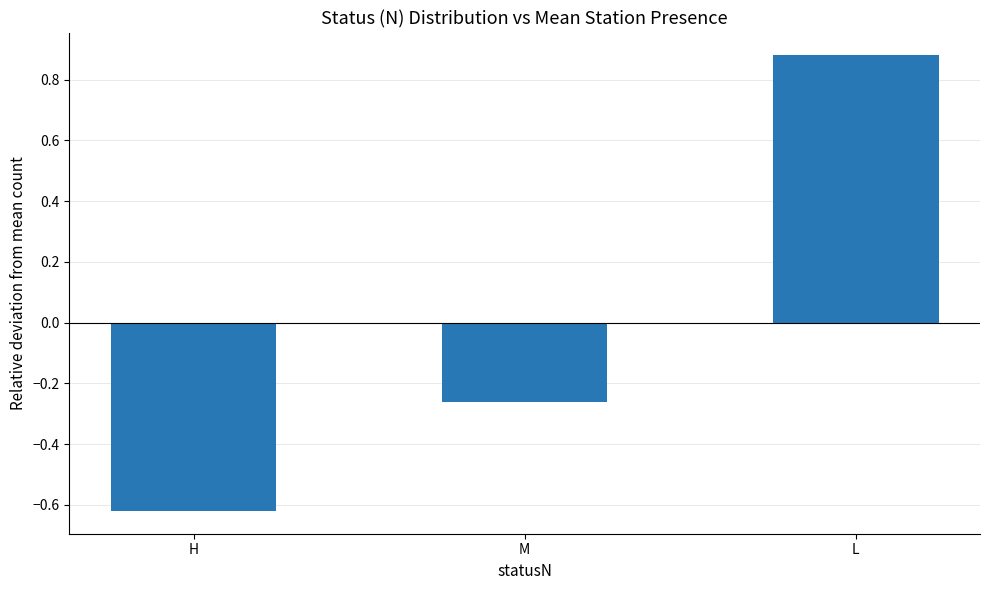

How many data points are above 0?

1